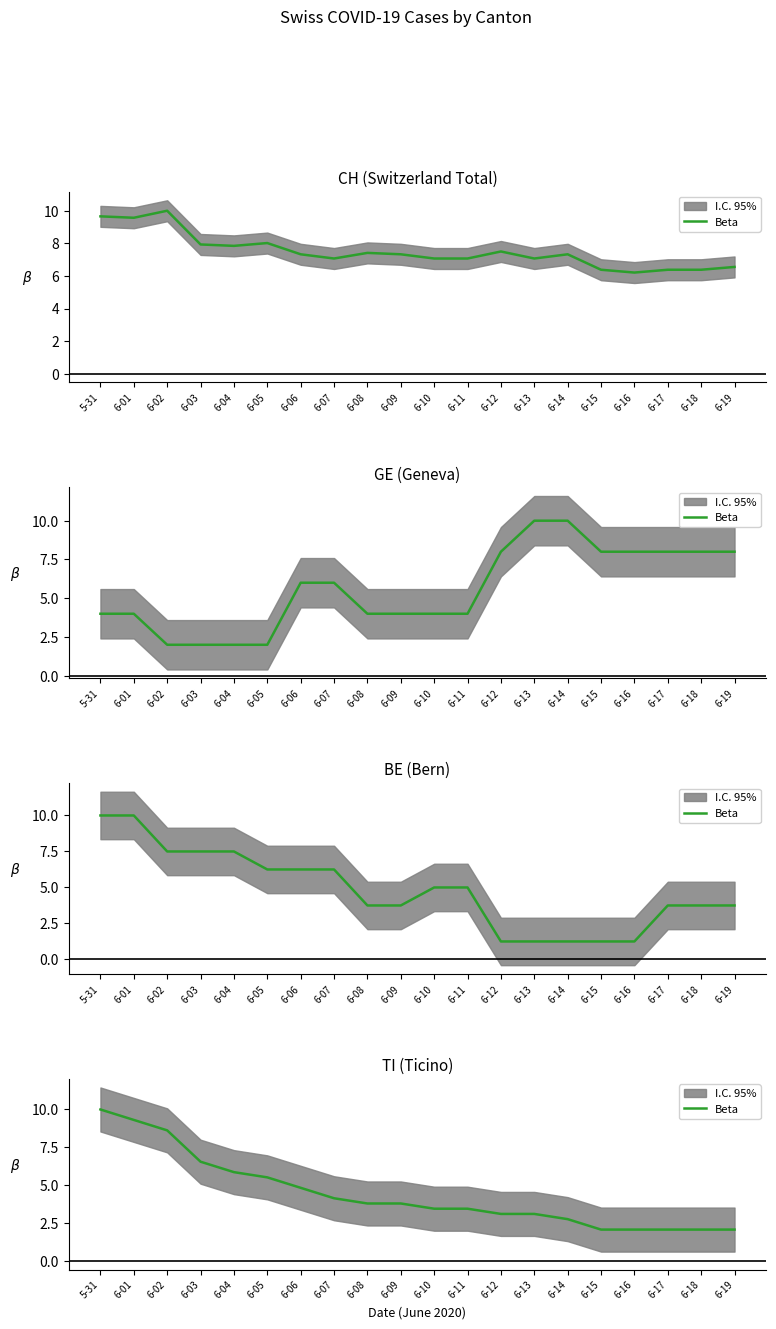

What is the difference between the maximum and second lowest values?

7.9